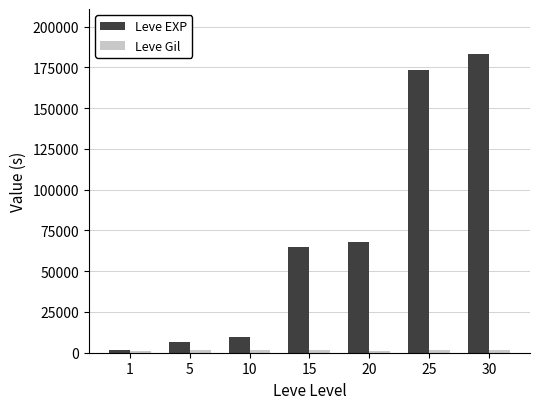

What is the sum of all Leve EXP values?

507300